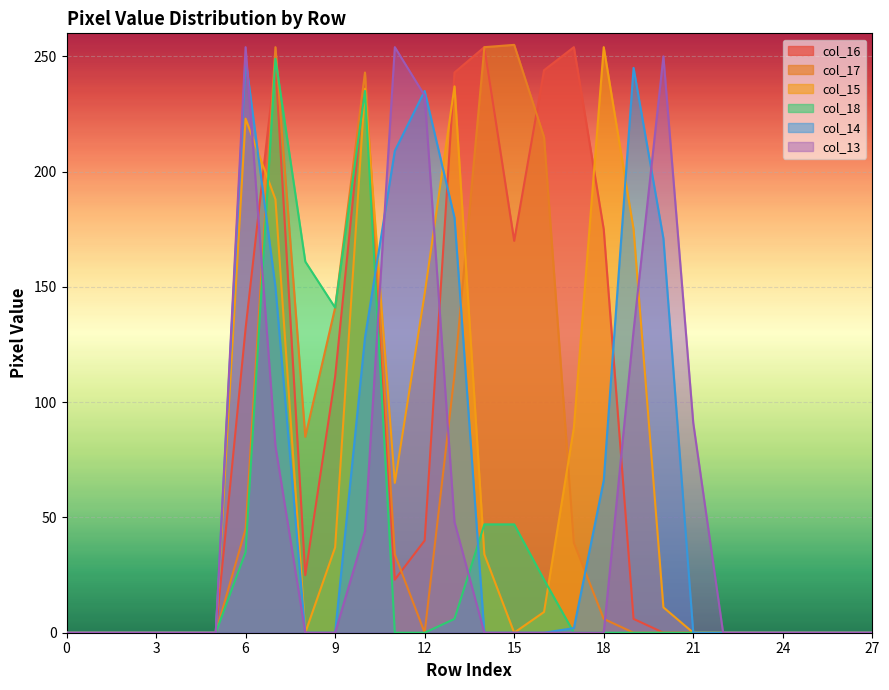

What is the average value of the col_18 series?

34